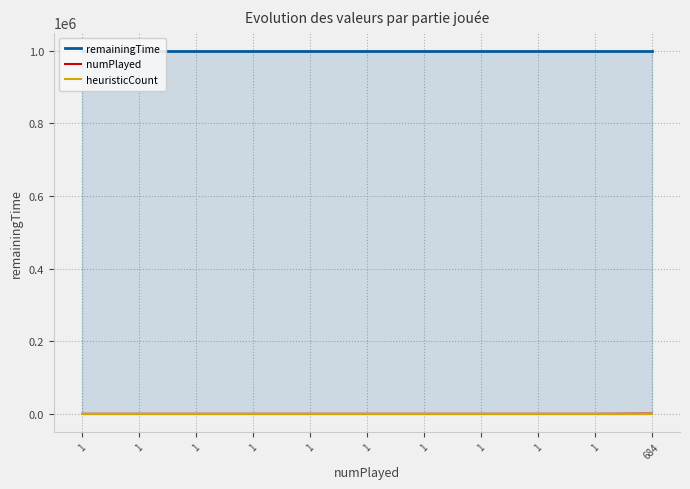

True or false: numPlayed has a value of 1 at 1.

True